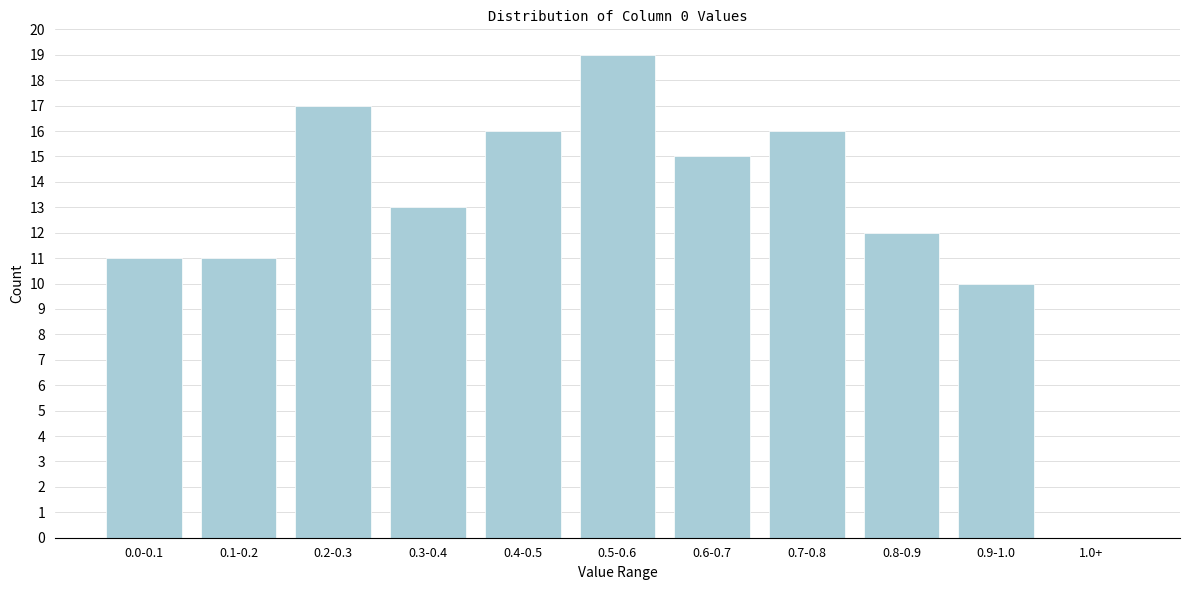

Reading left to right, transcribe all the data shown in this chart.

0.0-0.1=11	0.1-0.2=11	0.2-0.3=17	0.3-0.4=13	0.4-0.5=16	0.5-0.6=19	0.6-0.7=15	0.7-0.8=16	0.8-0.9=12	0.9-1.0=10	1.0+=0